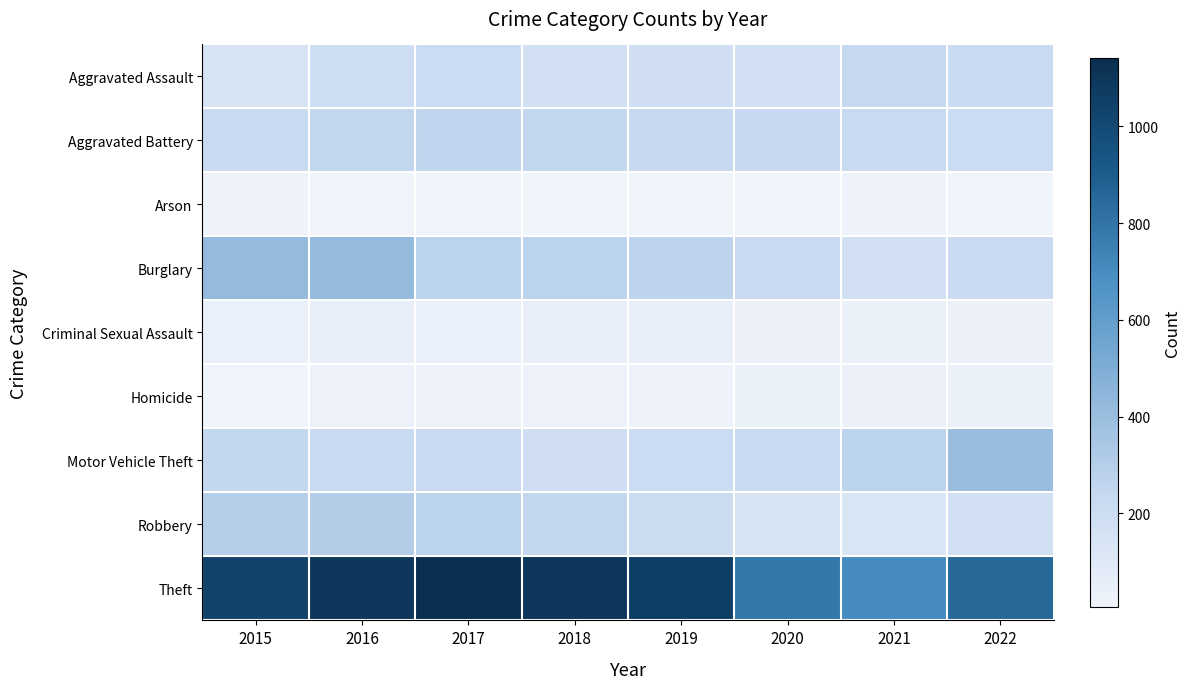

Which series has the widest spread of values?

Theft